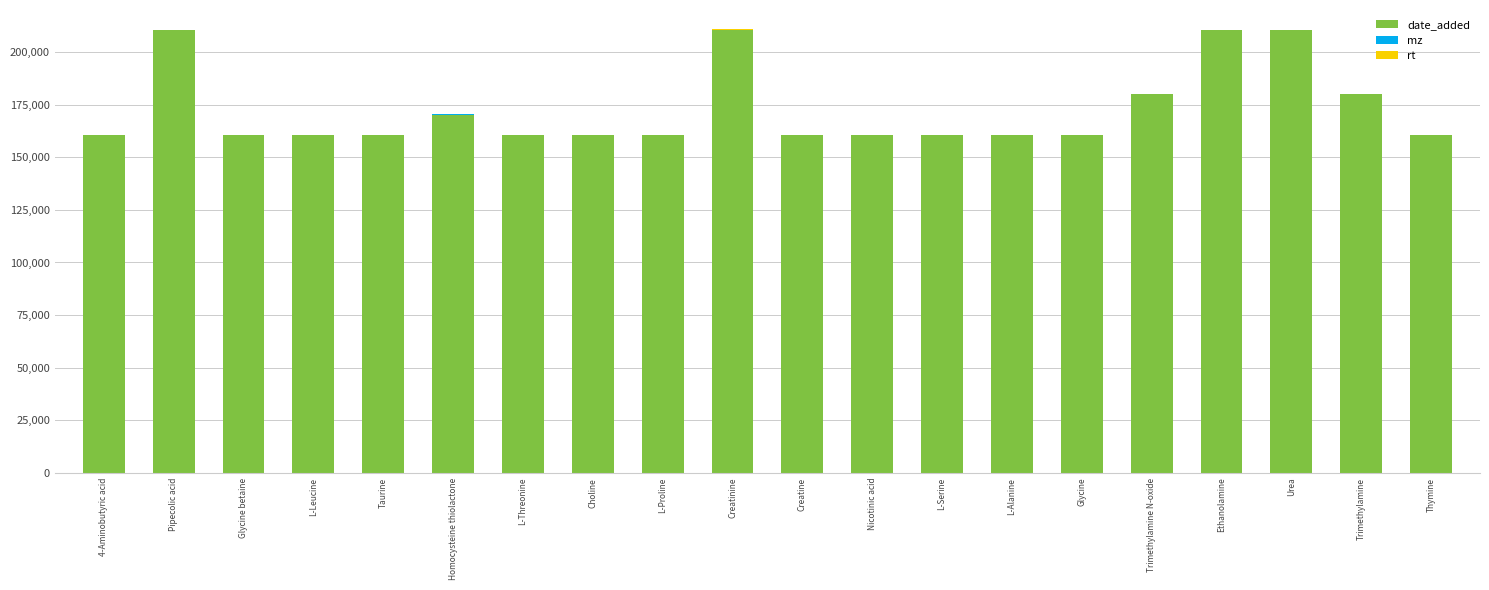

The value of date_added at Taurine is 225065.6. True or false?

False